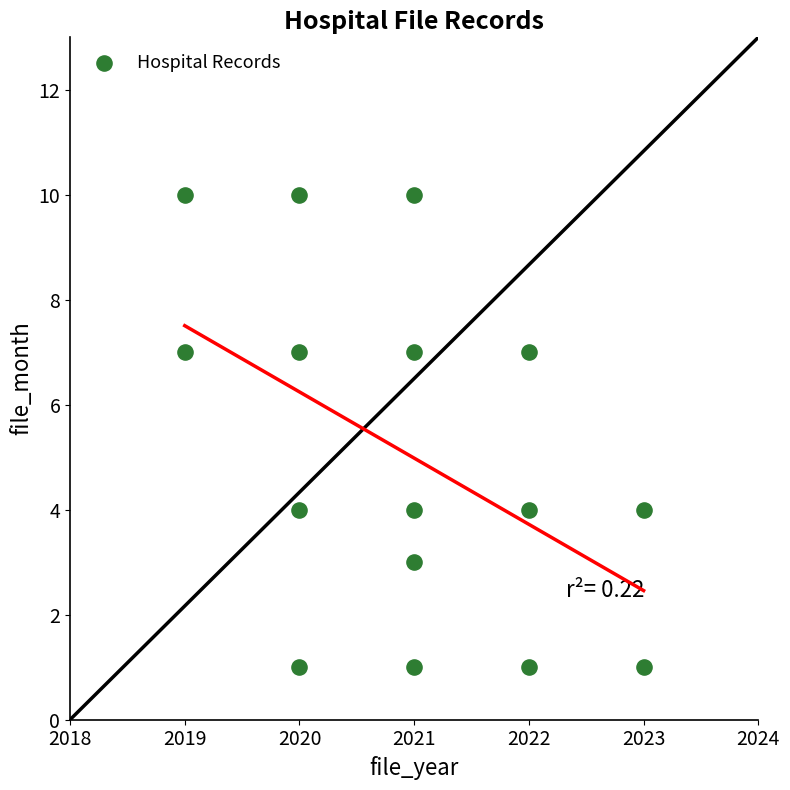

What is the range of Y values (max minus min)?

9